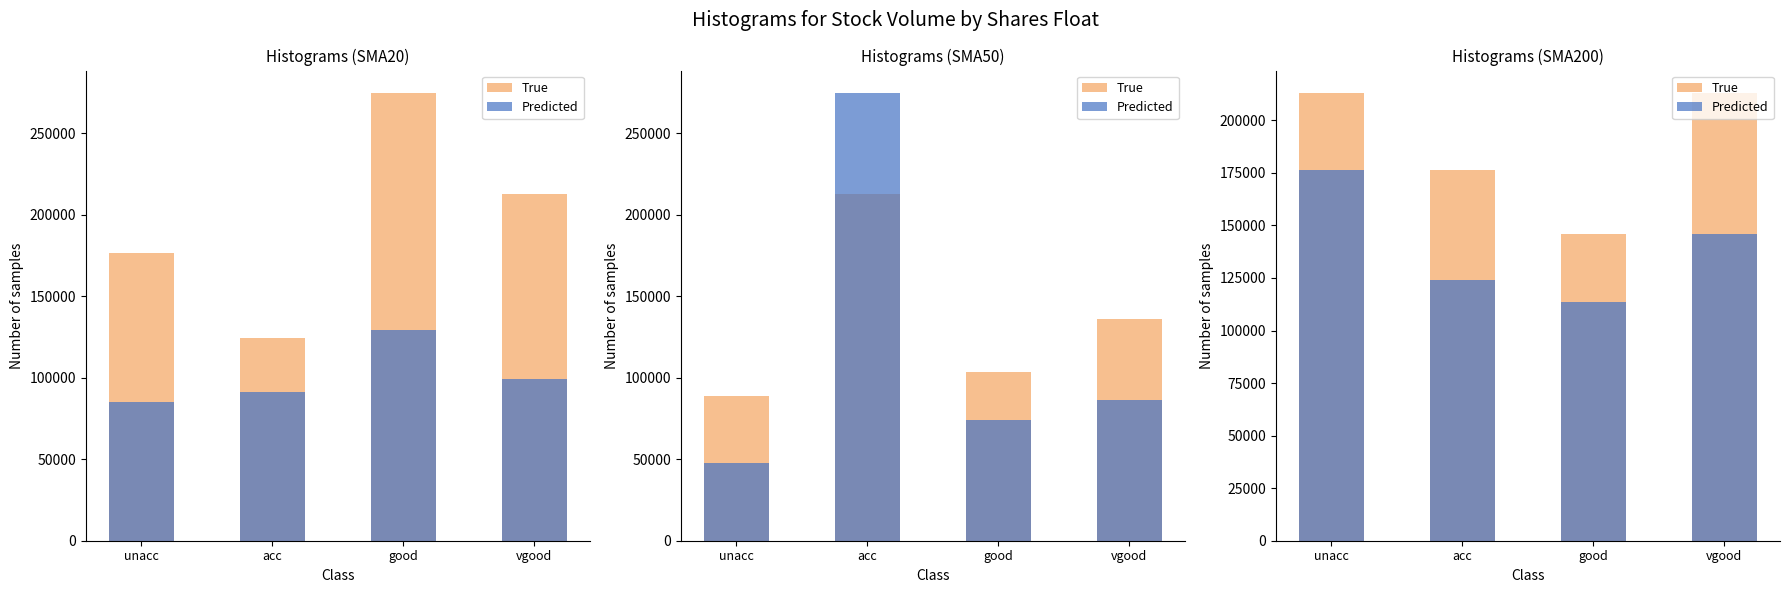

What is the difference between the maximum and second lowest values in the True series?

36650